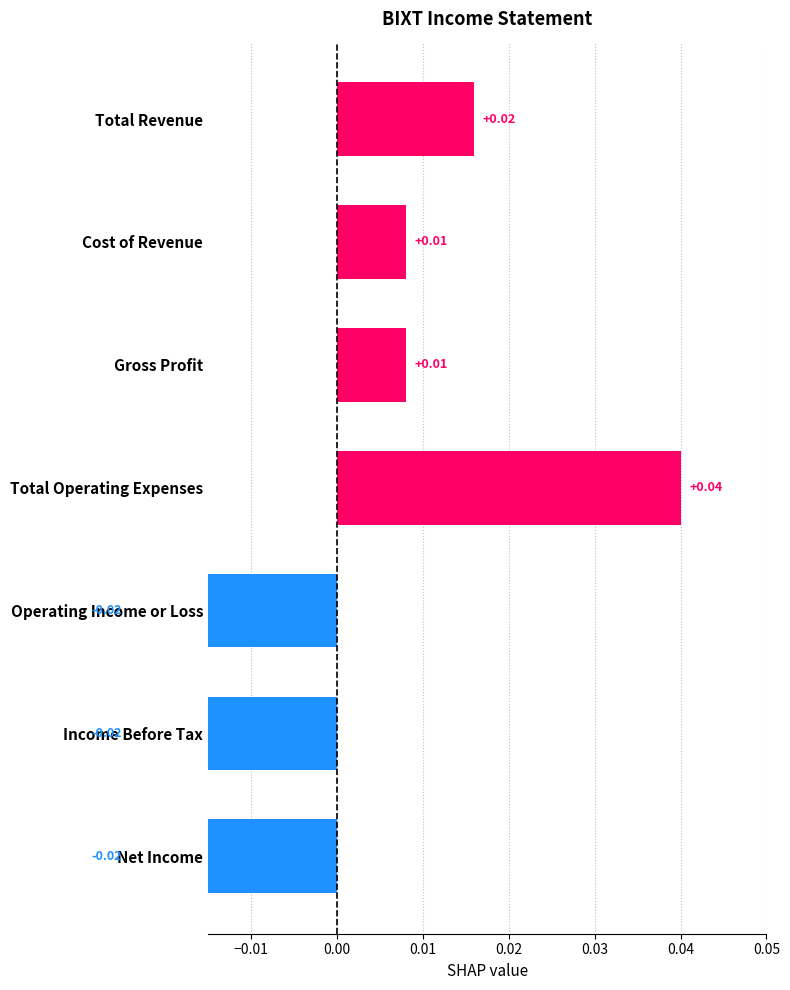

The chart shows a value of -0.0 at Net Income. True or false?

True